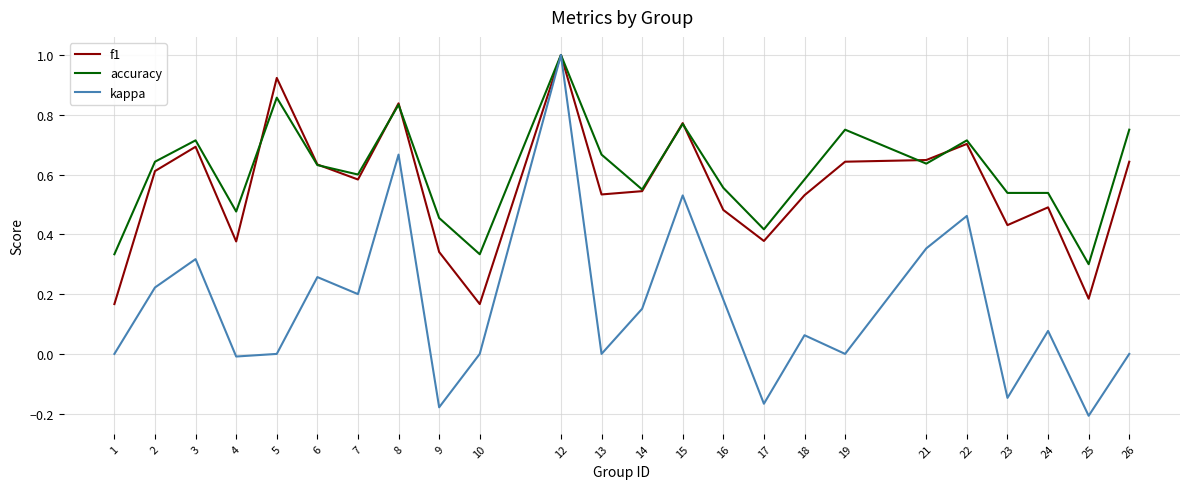

Which series has the largest range (max minus min)?

kappa